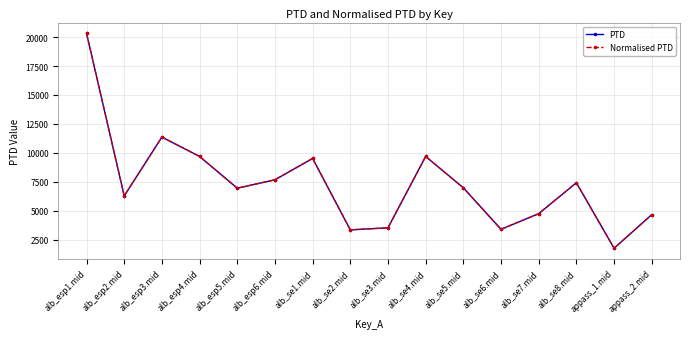

What is the difference between the maximum and second lowest values in the PTD series?

16971.7